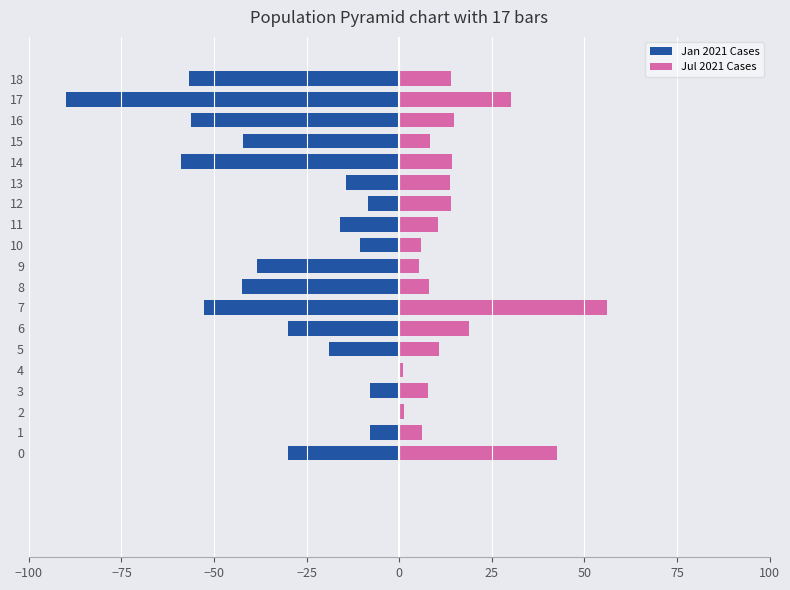

What is the highest value of the Jul 2021 Cases series?

56.1